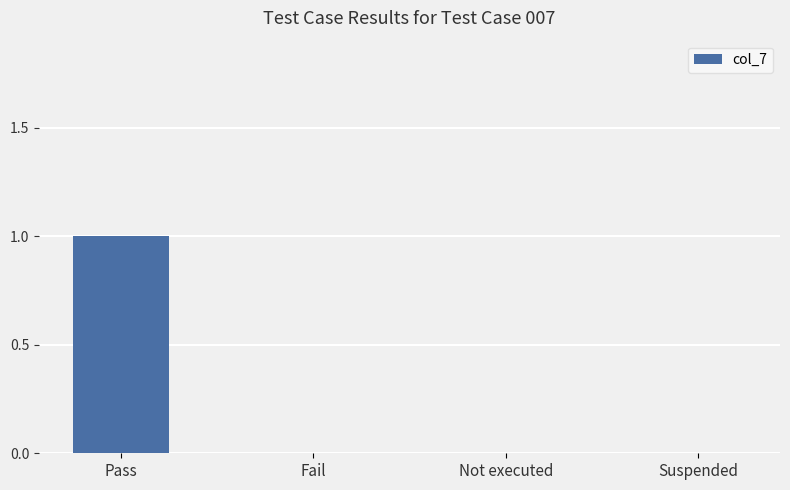

At which category does the chart reach its peak across all series?

Pass